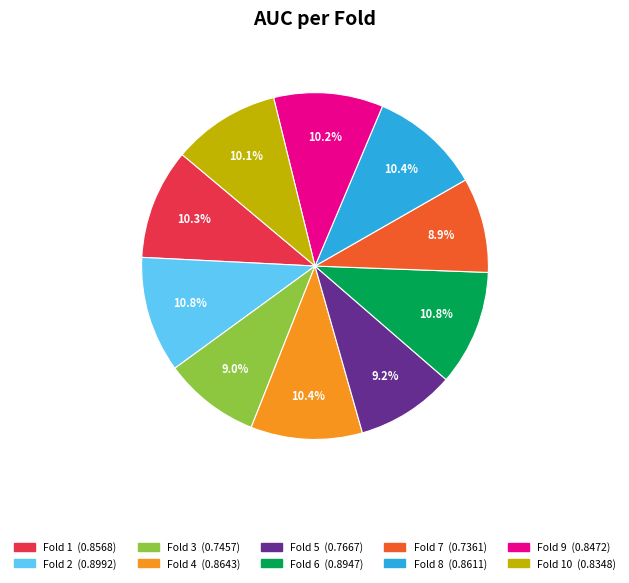

Is there any slice that represents more than half of the pie?

No